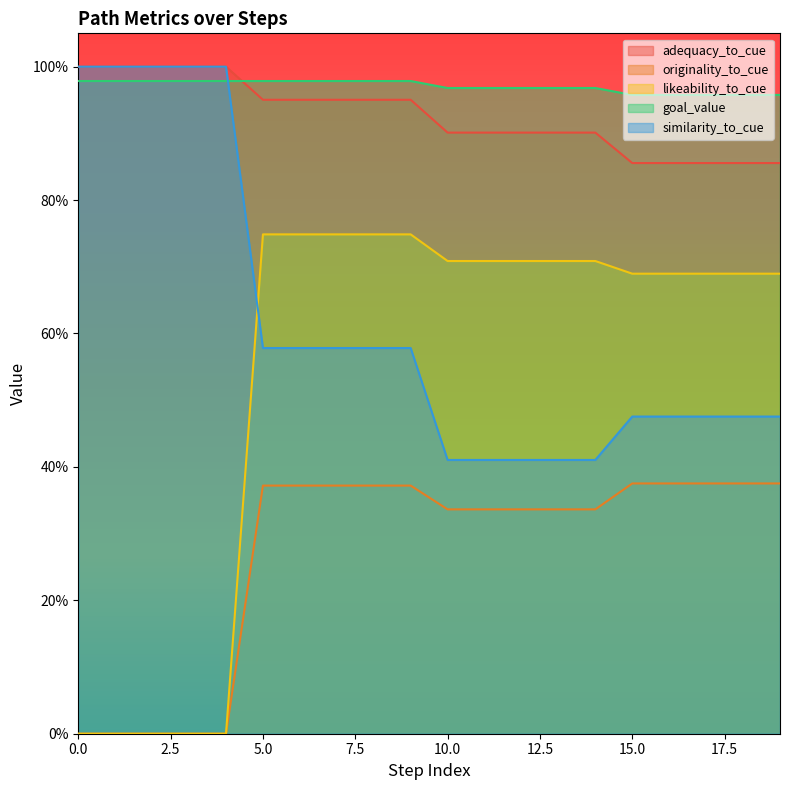

True or false: likeability_to_cue and originality_to_cue cross at least once.

False